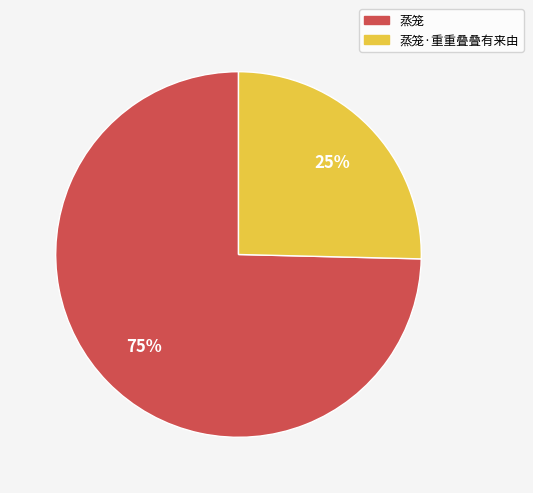

Which has a higher value, 蒸笼·重重叠叠有来由 or 蒸笼?

蒸笼